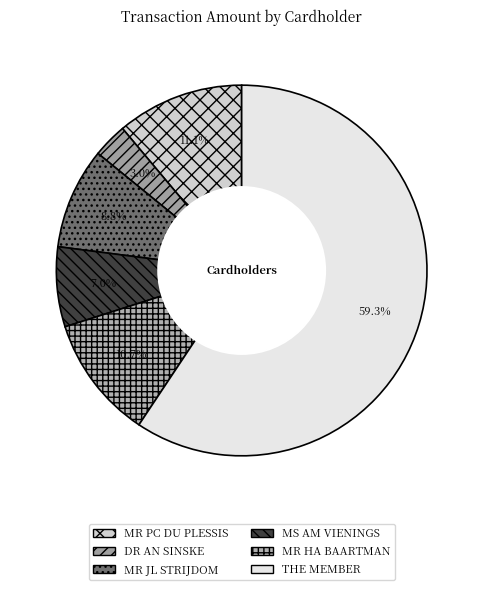

Count the number of slices in the pie.

6